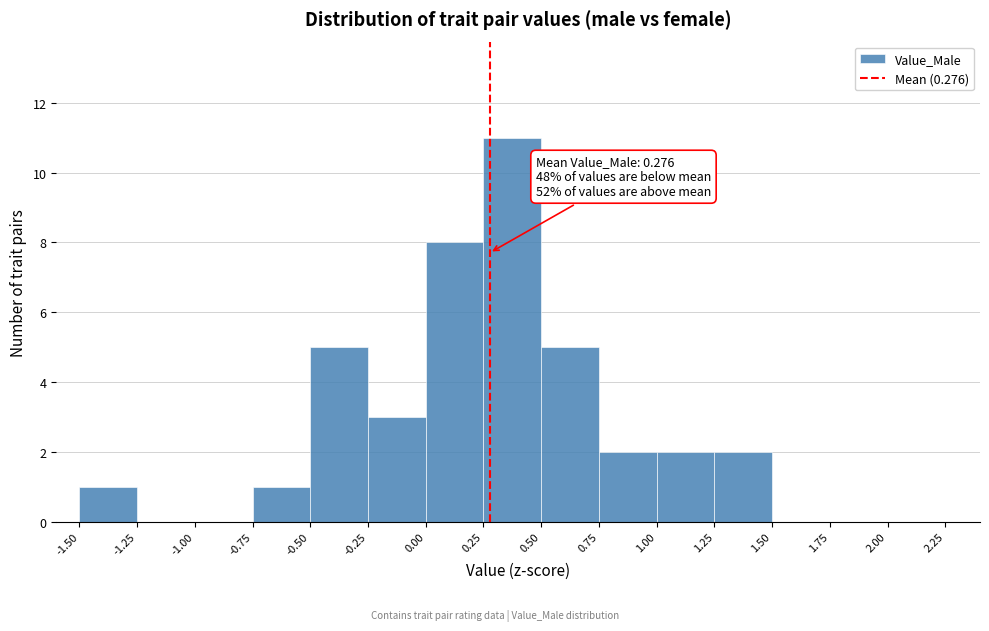

Which range on the x-axis has the tallest bar?

0.25 to 0.50